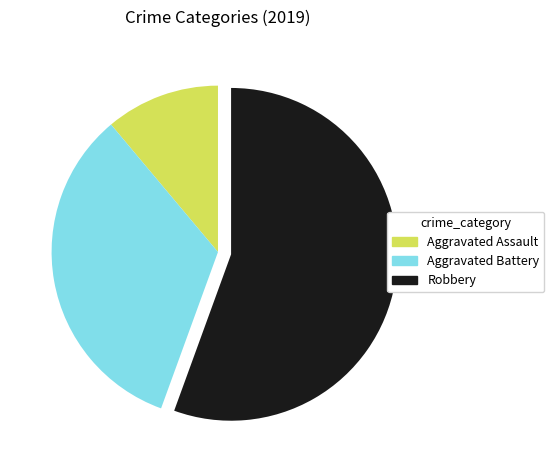

How many segments does this pie chart have?

3